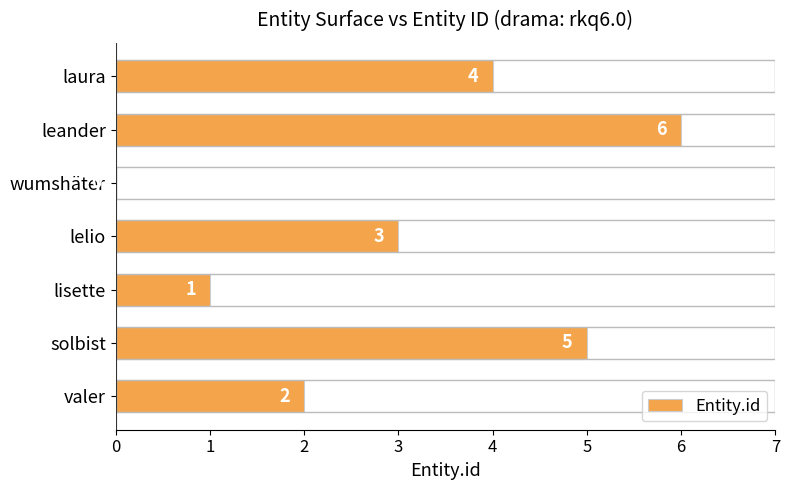

Are the bars grouped side by side (vs. stacked)?

No